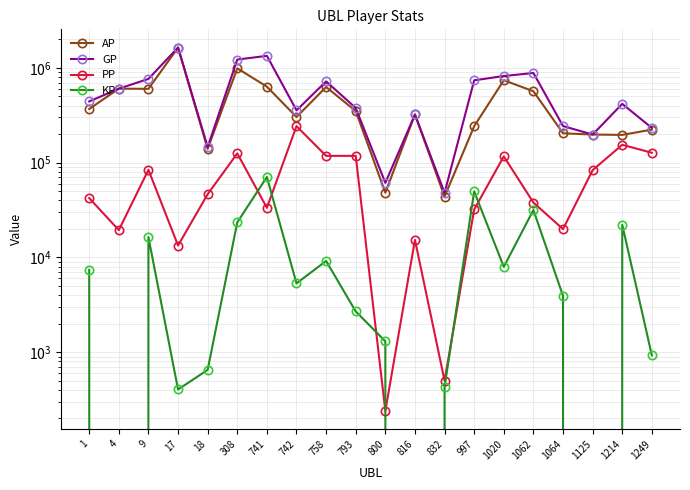

True or false: AP has a value of 118318.6 at 1064.

False